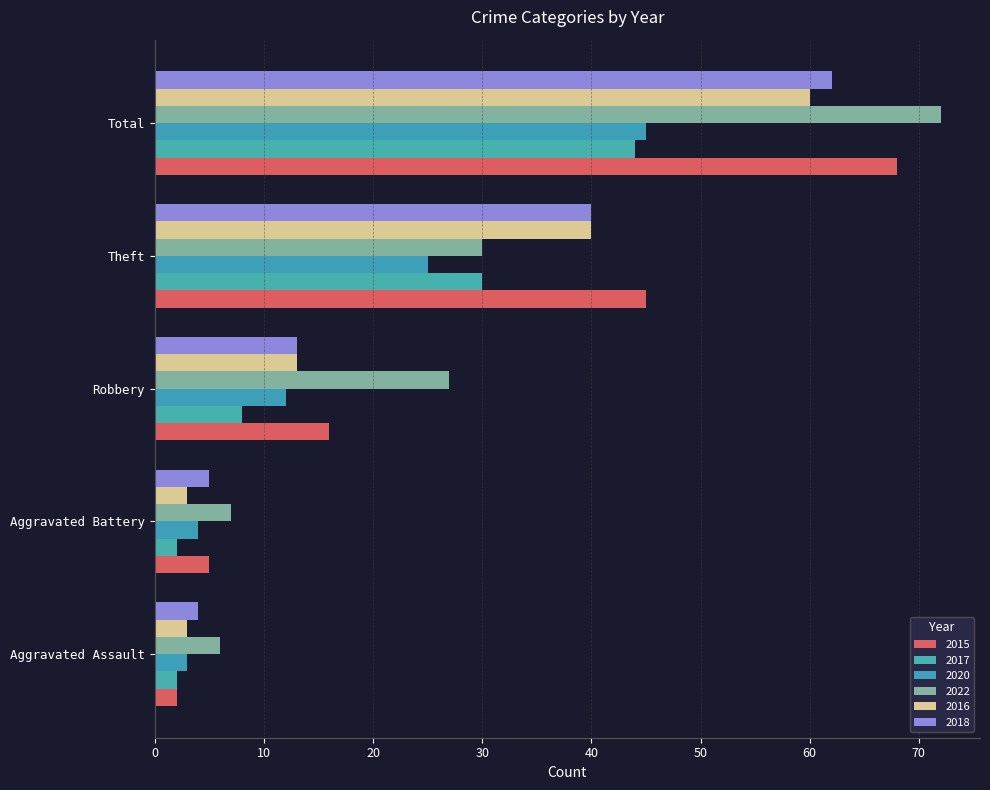

What is the value of the 2015 bar at the 2nd from the left?

5